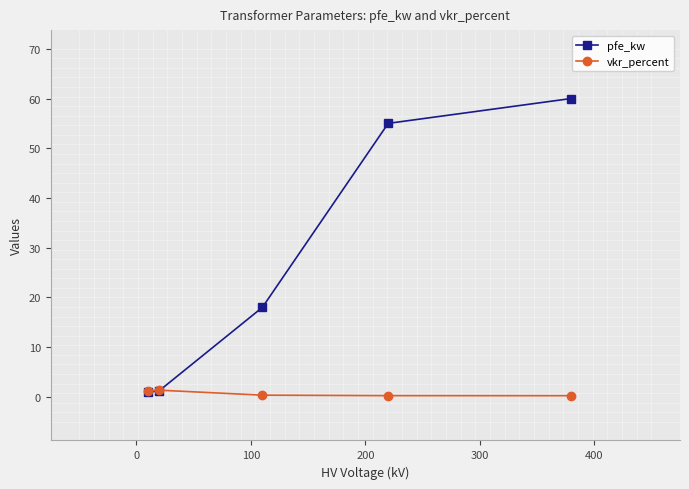

Rank the series by their average value, from lowest to highest.

vkr_percent, pfe_kw